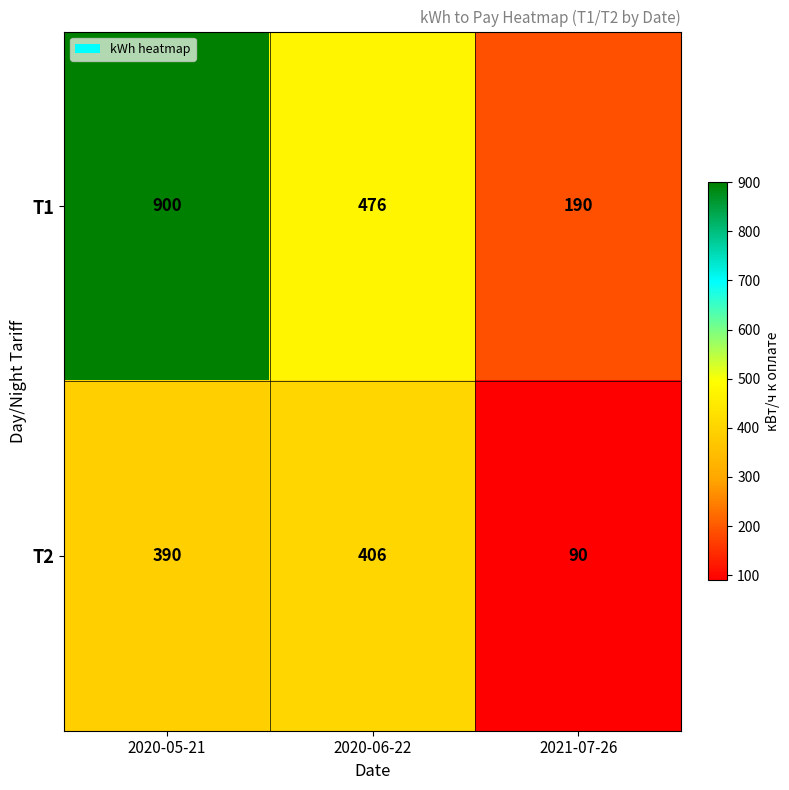

What is the approximate value of T2 at 2020-05-21?

390